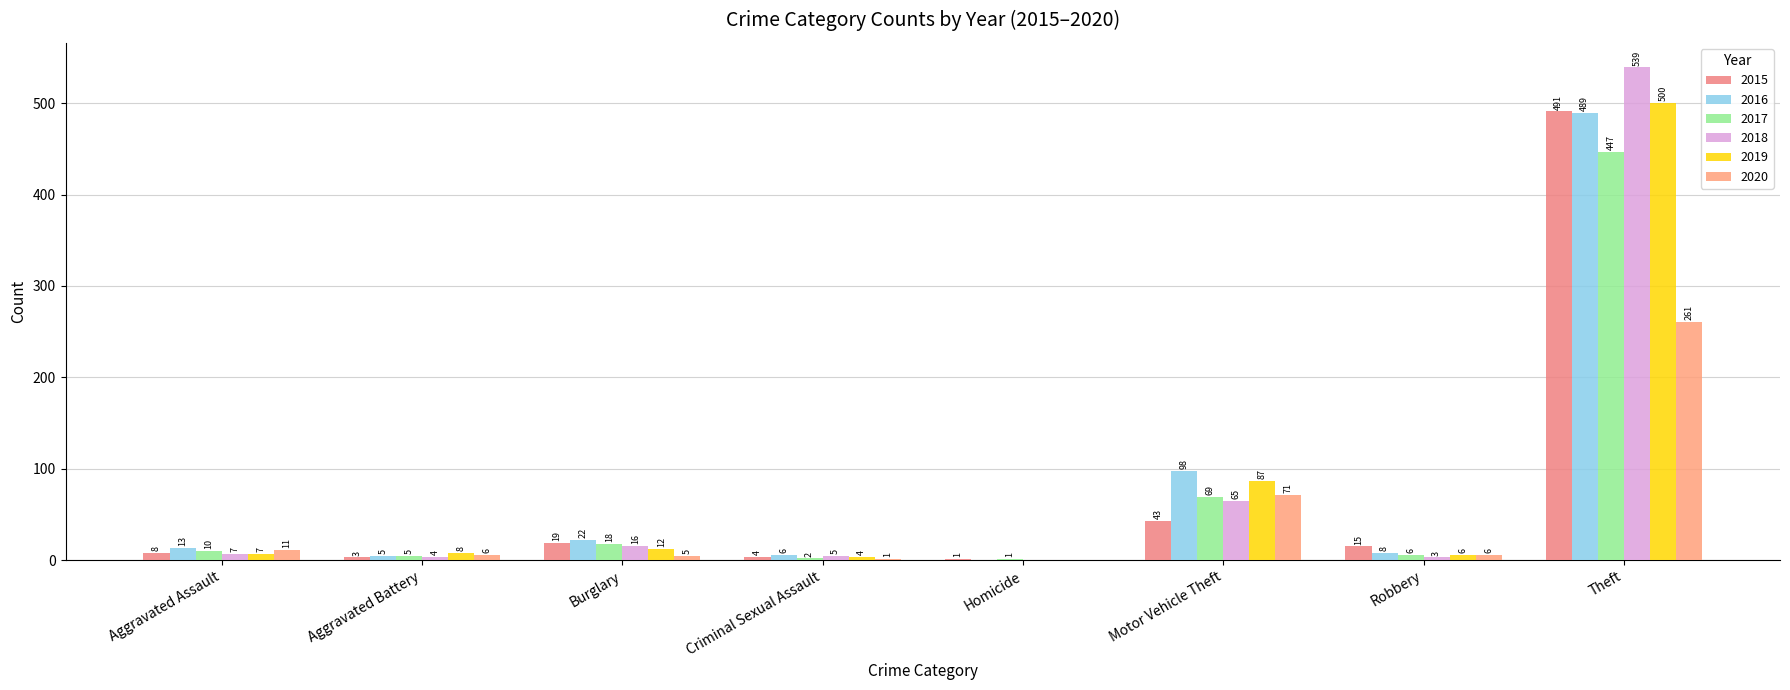

Is the value of 2018 at Criminal Sexual Assault greater than the value of 2015 at Criminal Sexual Assault?

Yes